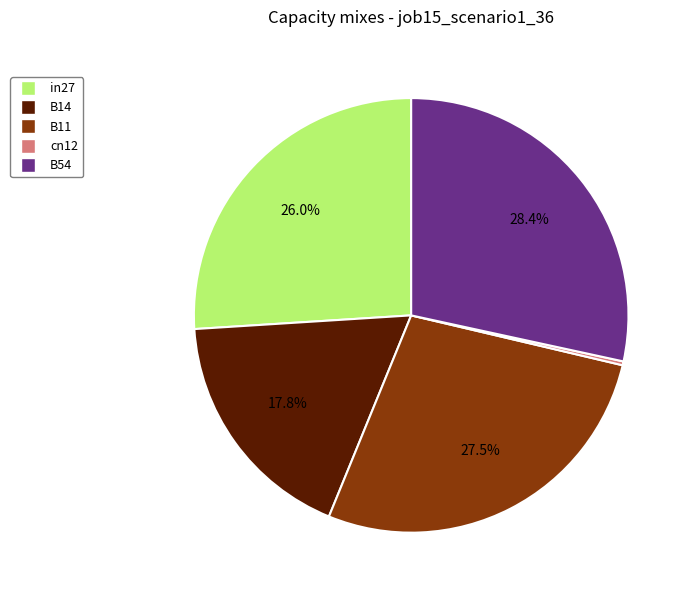

To the nearest percent, what portion does in27 represent?

26%